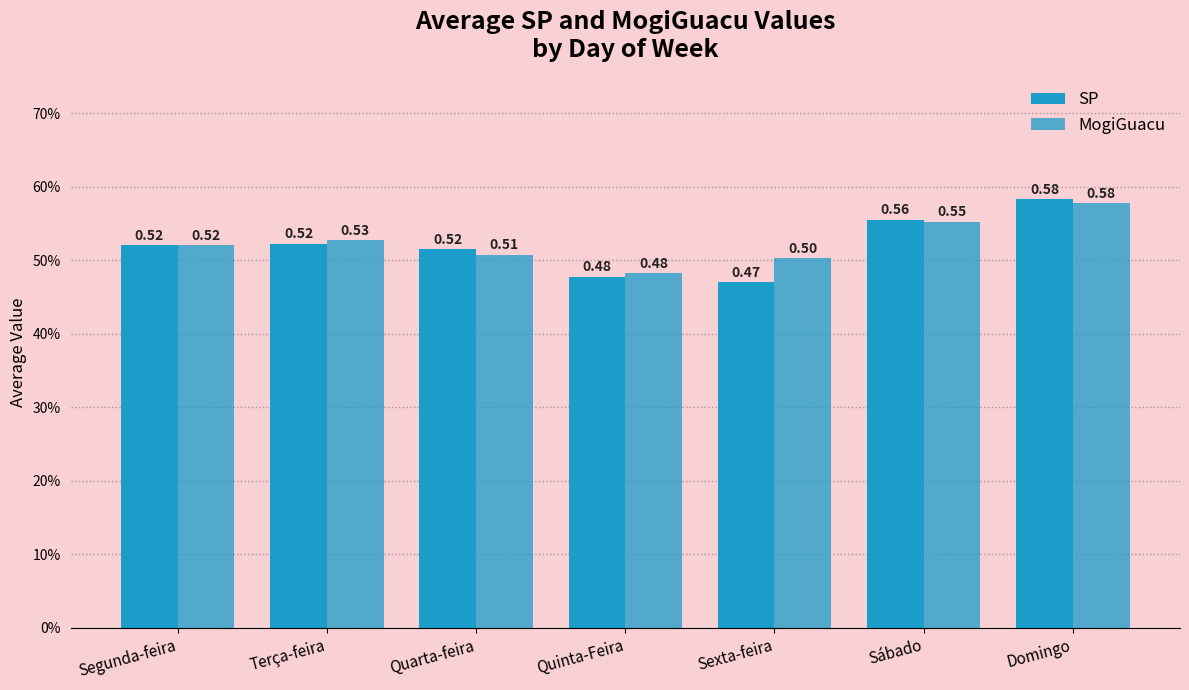

At which label does MogiGuacu reach its minimum?

Quinta-Feira